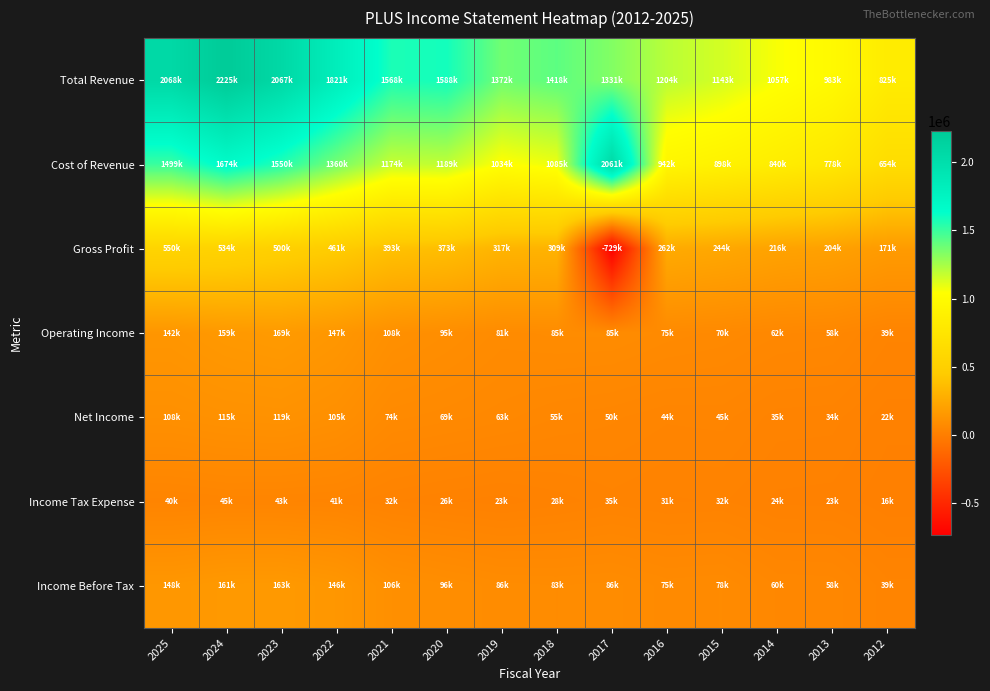

List the series in order of their peak value, lowest first.

Income Tax Expense, Net Income, Income Before Tax, Operating Income, Gross Profit, Cost of Revenue, Total Revenue